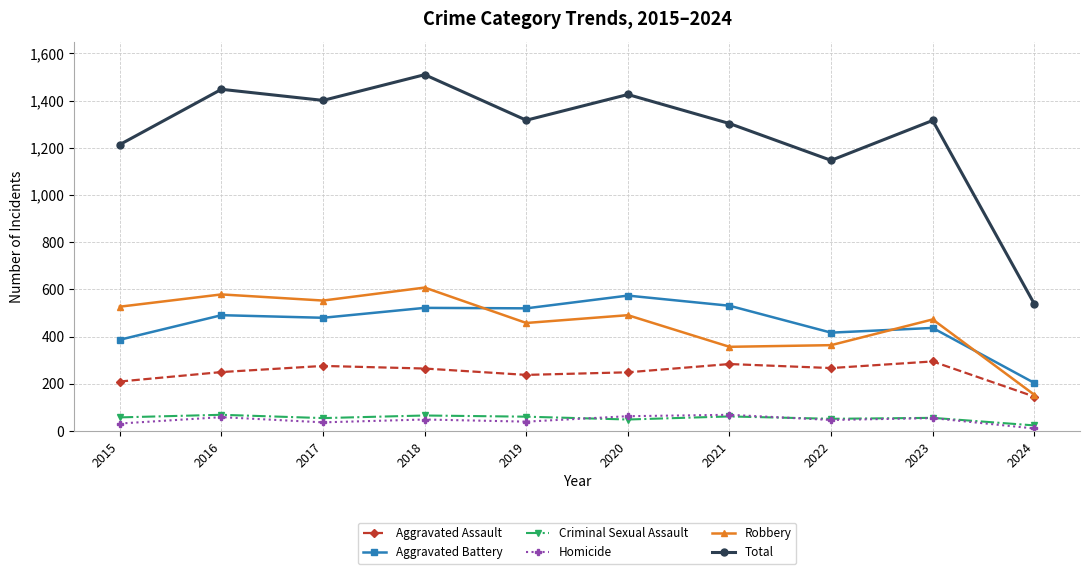

The value of Aggravated Battery at 2019 is 687. True or false?

False